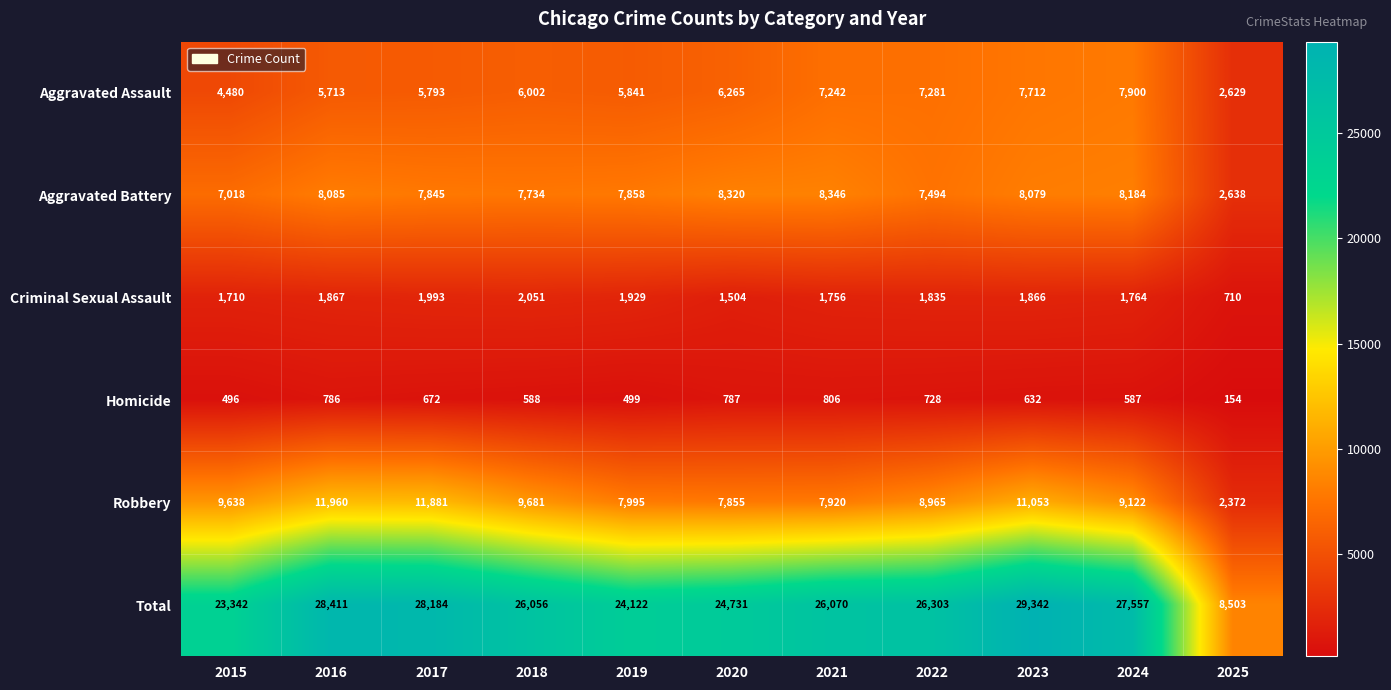

Which series changed the most between 2018 and 2022?

Aggravated Assault